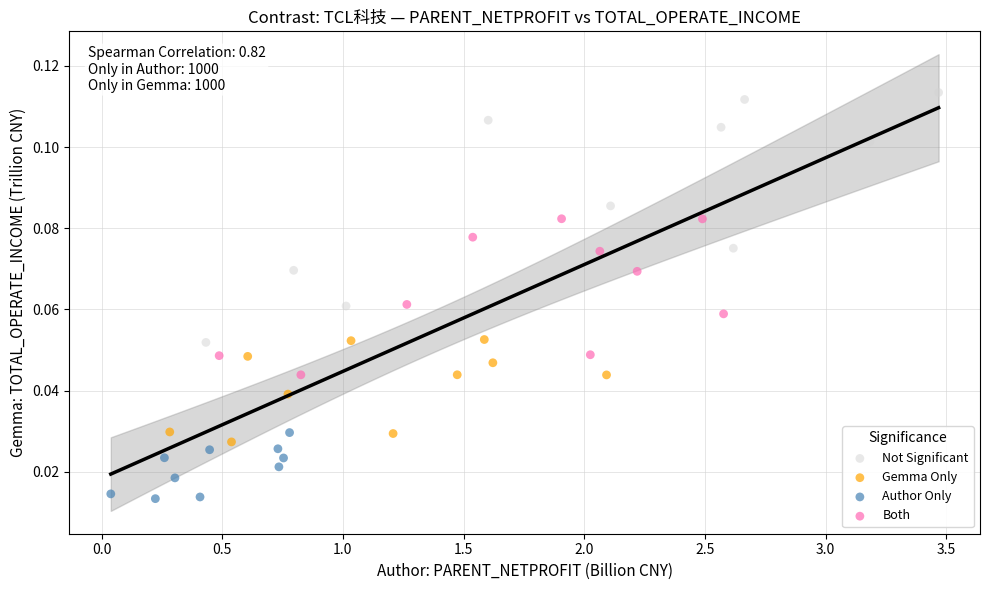

Which series contains the lowest Y value?

Author Only